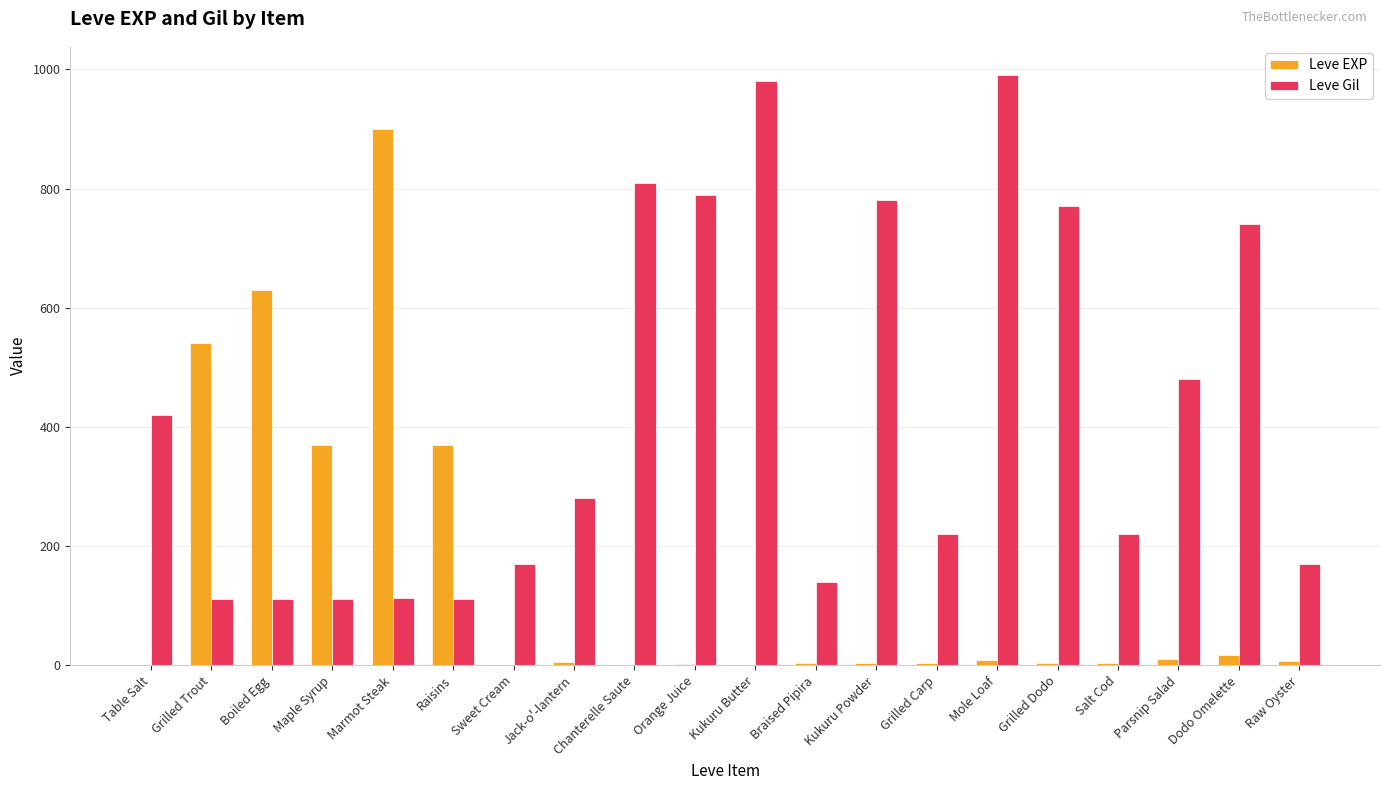

Where is Leve Gil nearest to the value 551?

Parsnip Salad